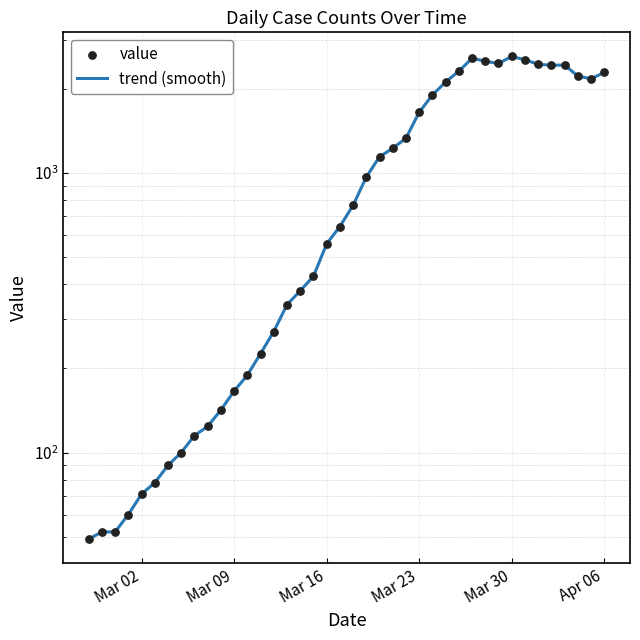

Which series has the largest total across all categories?

trend (smooth)